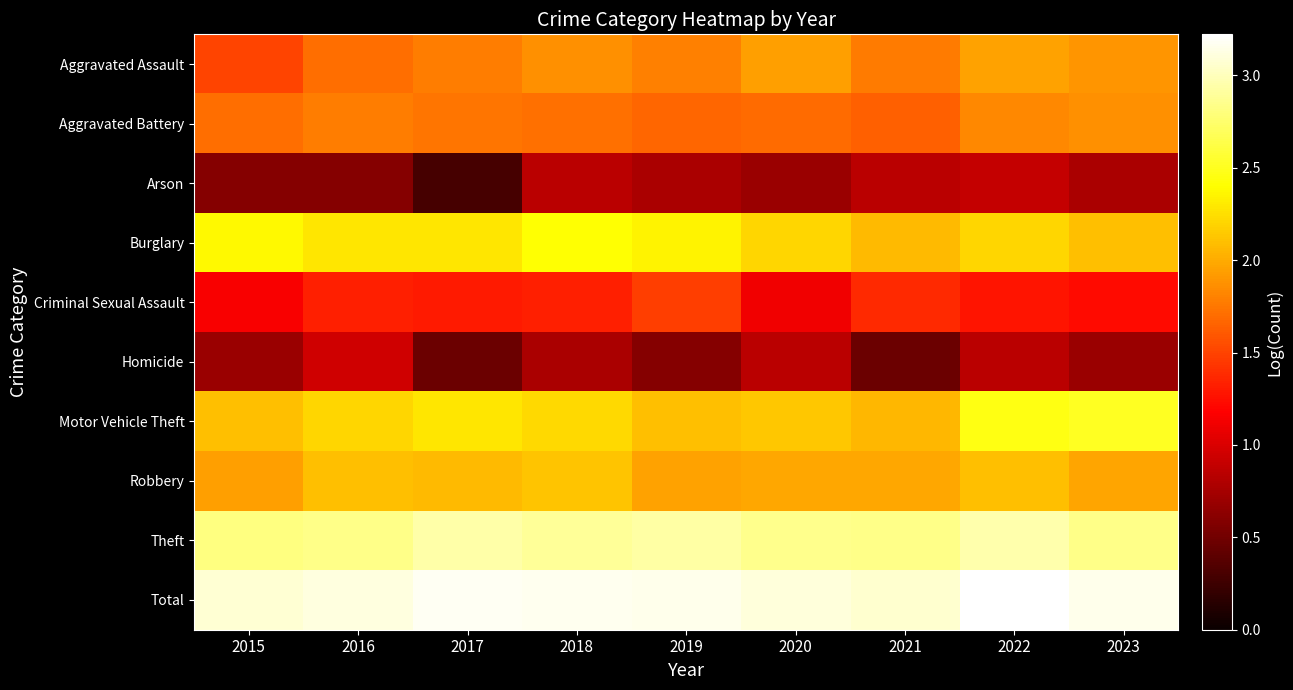

Between 2021 and 2023, which series saw the biggest shift?

Motor Vehicle Theft